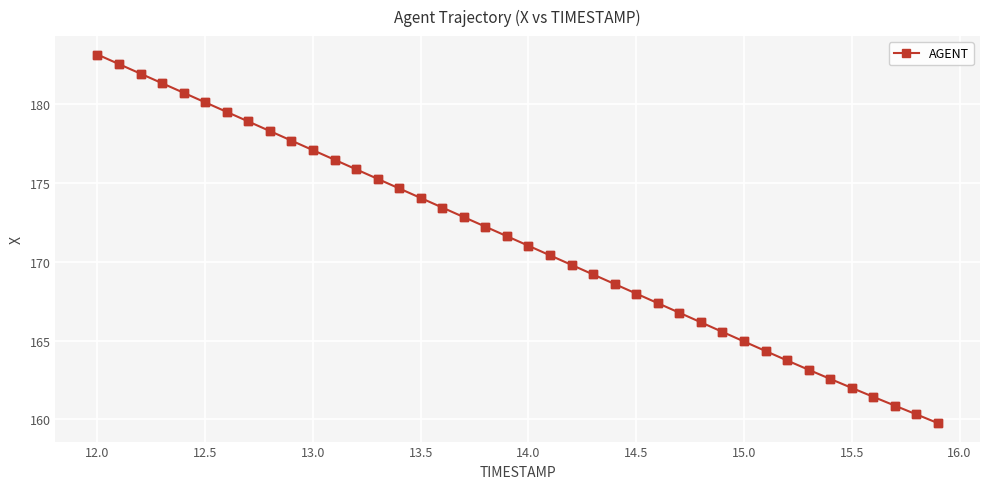

True or false: there are more than 2 points higher than both neighbors.

False